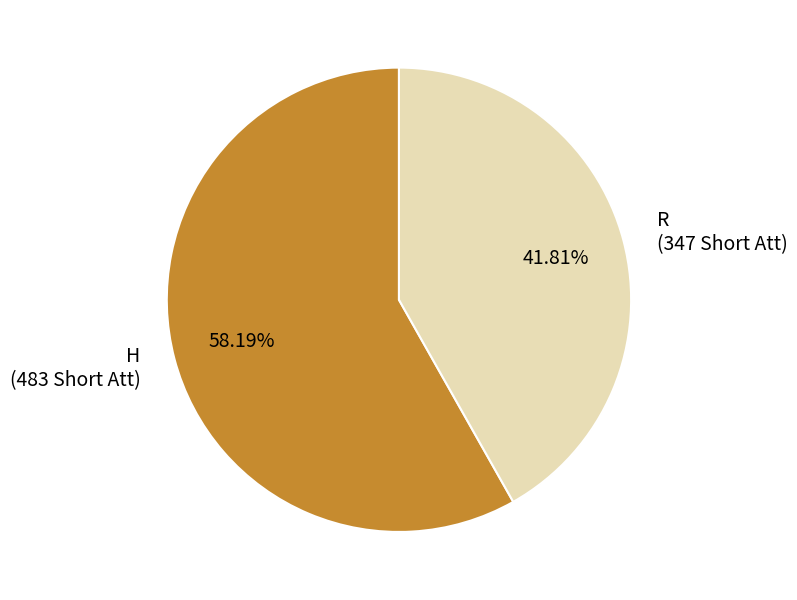

Does H represent more than half of the total?

Yes